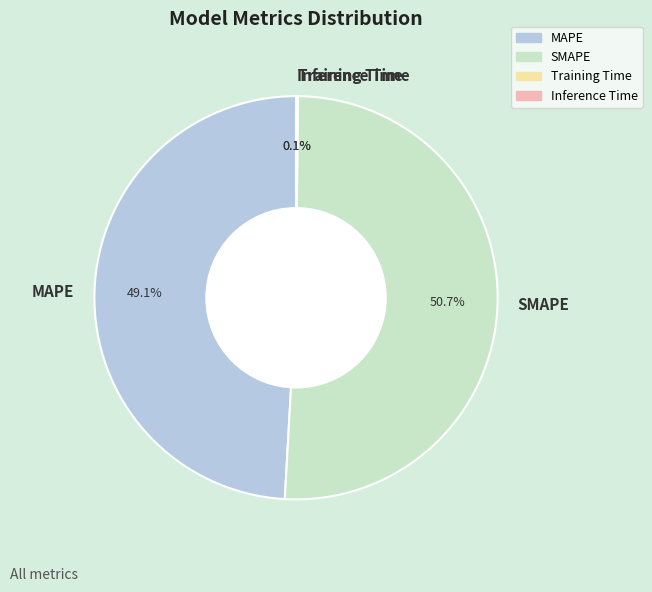

How much of the chart is everything except MAPE?

50.9%